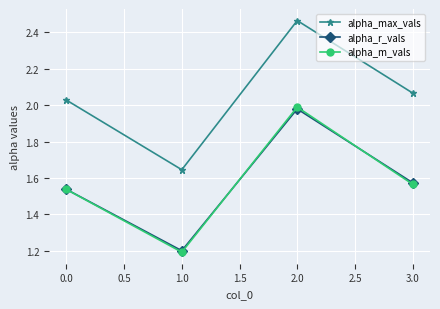

What is the difference between the highest and lowest values at 0.0?

0.5